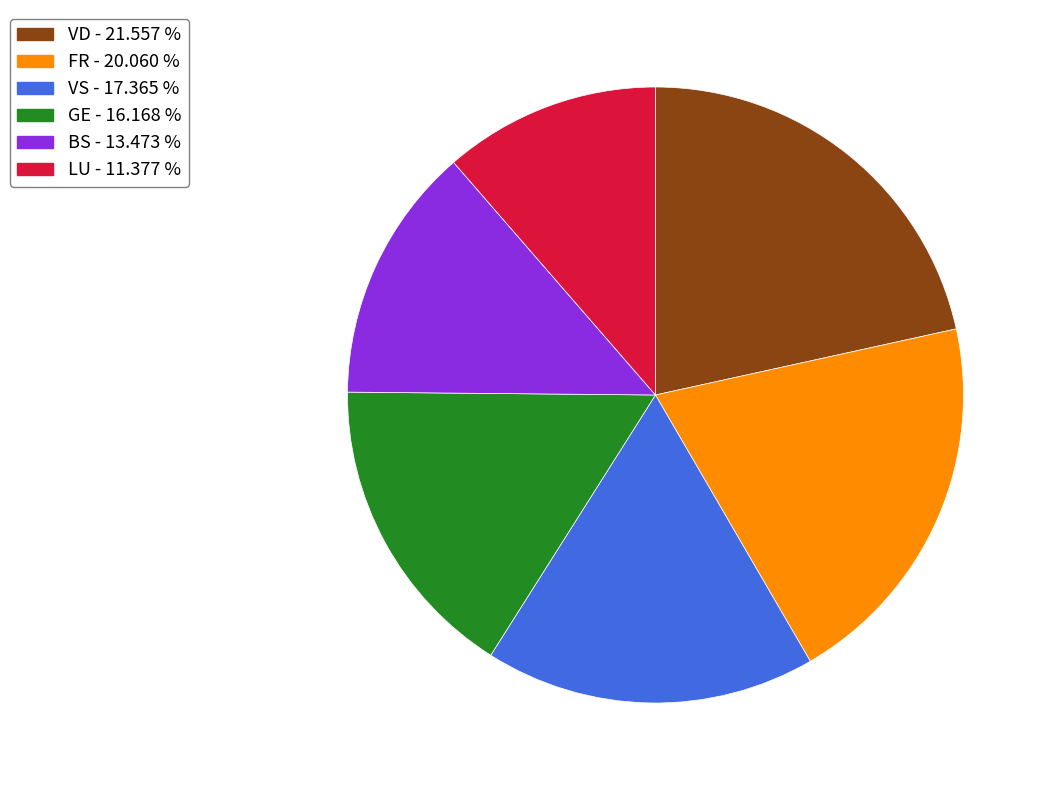

Does any single category account for the majority?

No